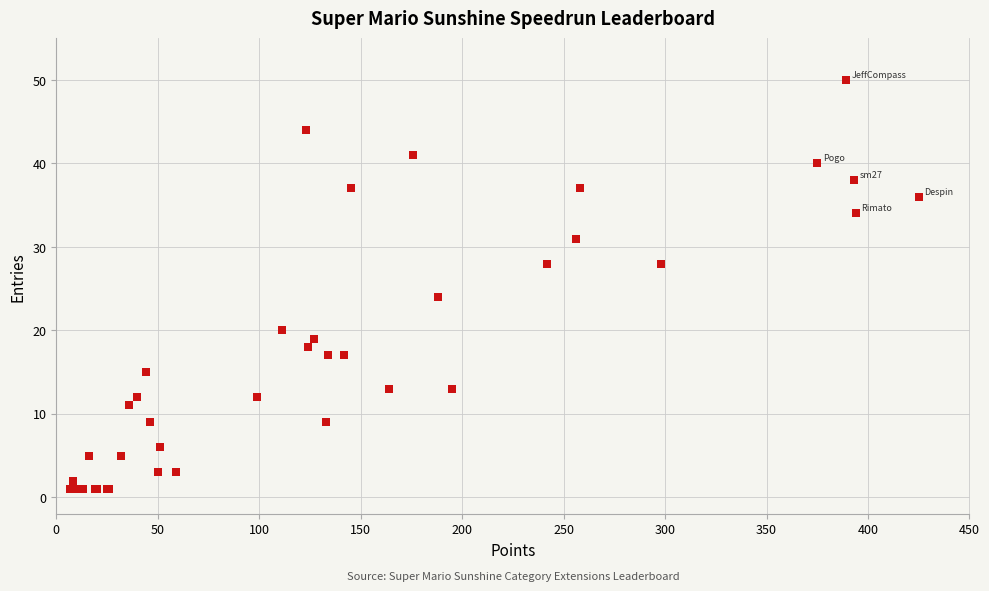

What Y value in the scatter plot is closest to 25?

24